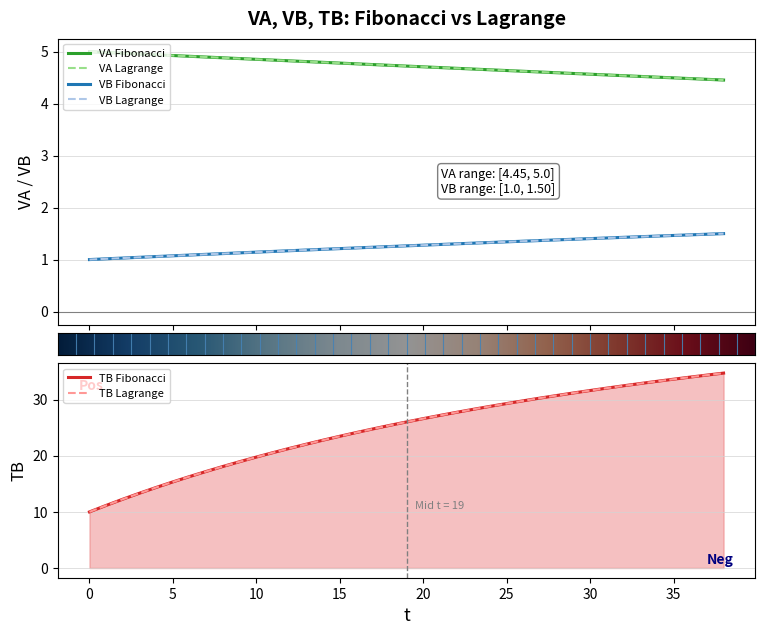

True or false: TB_Lagrange and VA_Lagrange cross at least once.

False